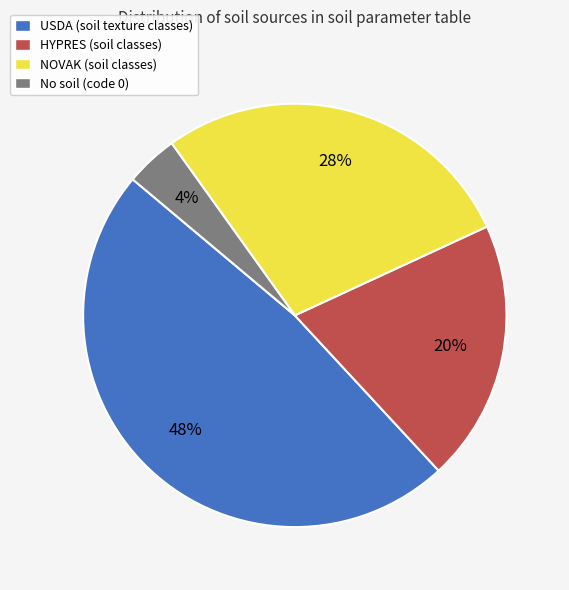

What is the ratio of the value at USDA (soil texture classes) to the value at HYPRES (soil classes)?

2.4